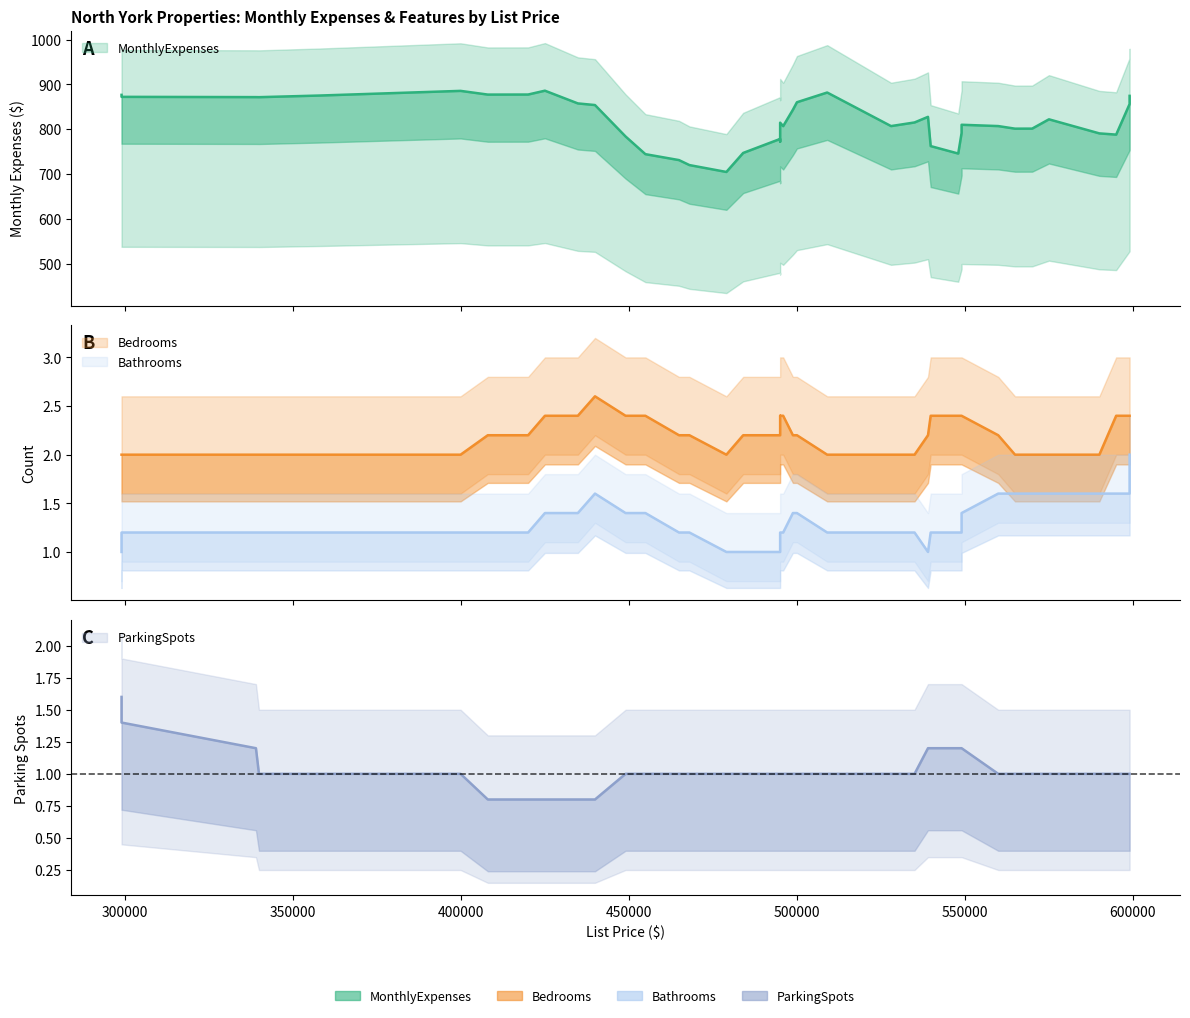

Is the value of Bedrooms at 0 greater than the value of MonthlyExpenses at 6?

No